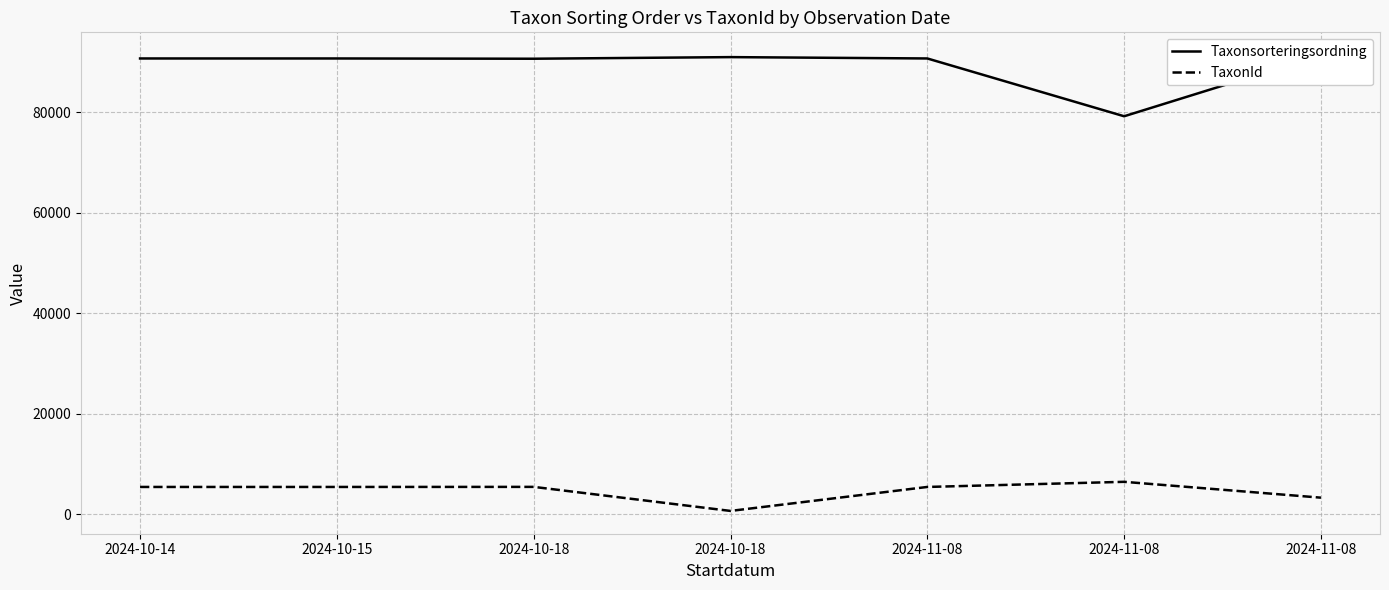

What is the total value across all series at 2024-10-18?

96125